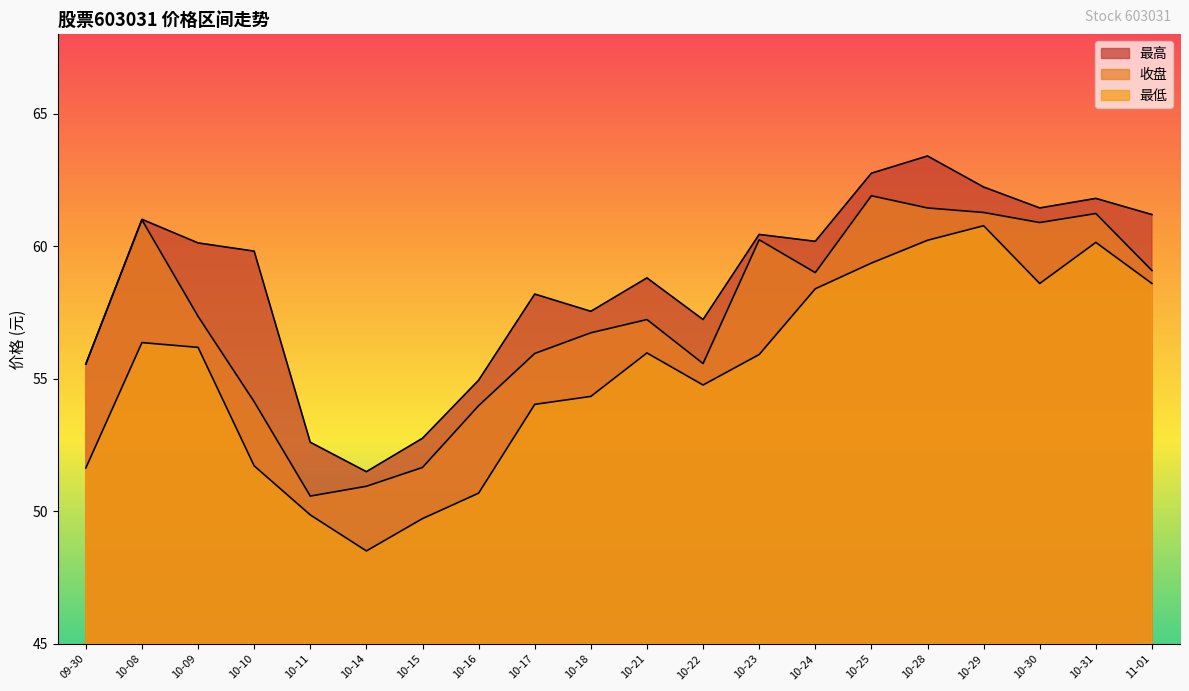

What is the label of the 13th point from the right?

10-16